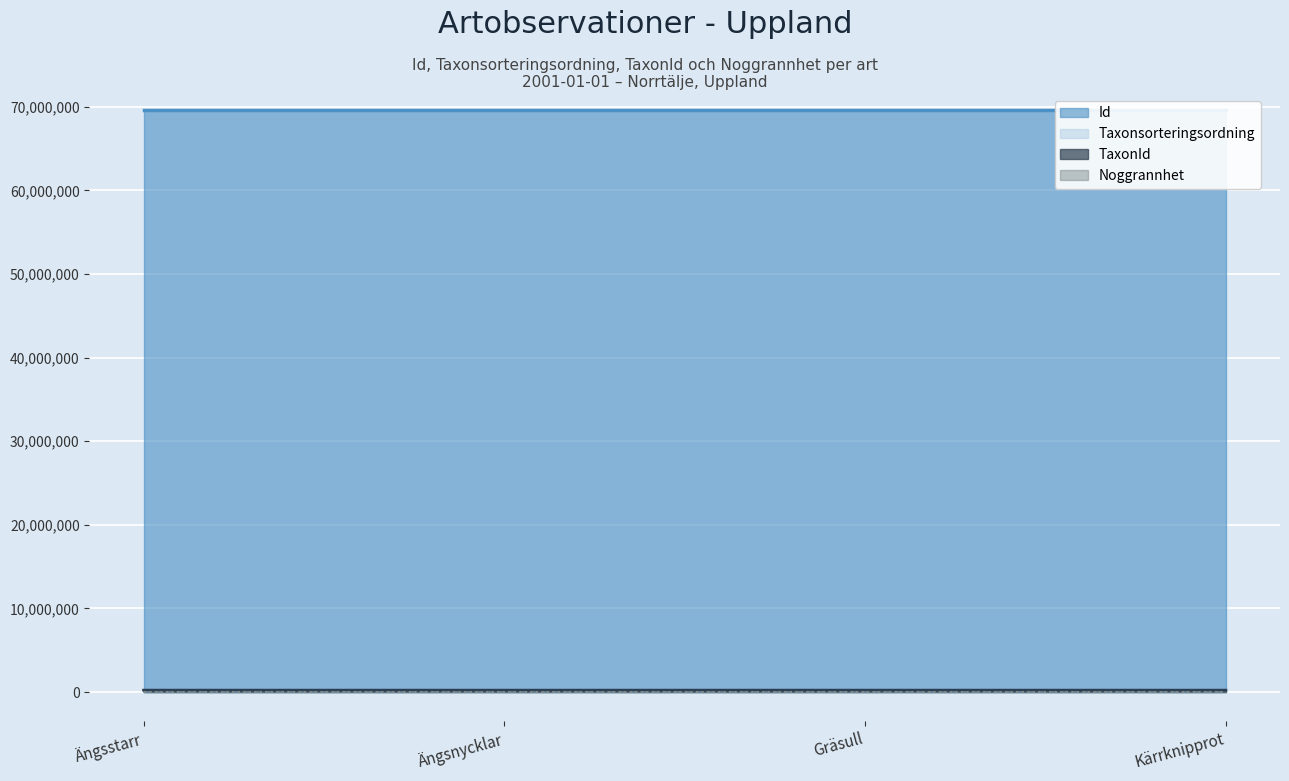

Reading left to right, list all the values displayed in this chart.

Id: Ängsstarr=69618988	Ängsnycklar=69618985	Gräsull=69618981	Kärrknipprot=69618982
Taxonsorteringsordning: Ängsstarr=96974	Ängsnycklar=96242	Gräsull=97308	Kärrknipprot=96319
TaxonId: Ängsstarr=222322	Ängsnycklar=219788	Gräsull=222467	Kärrknipprot=219799